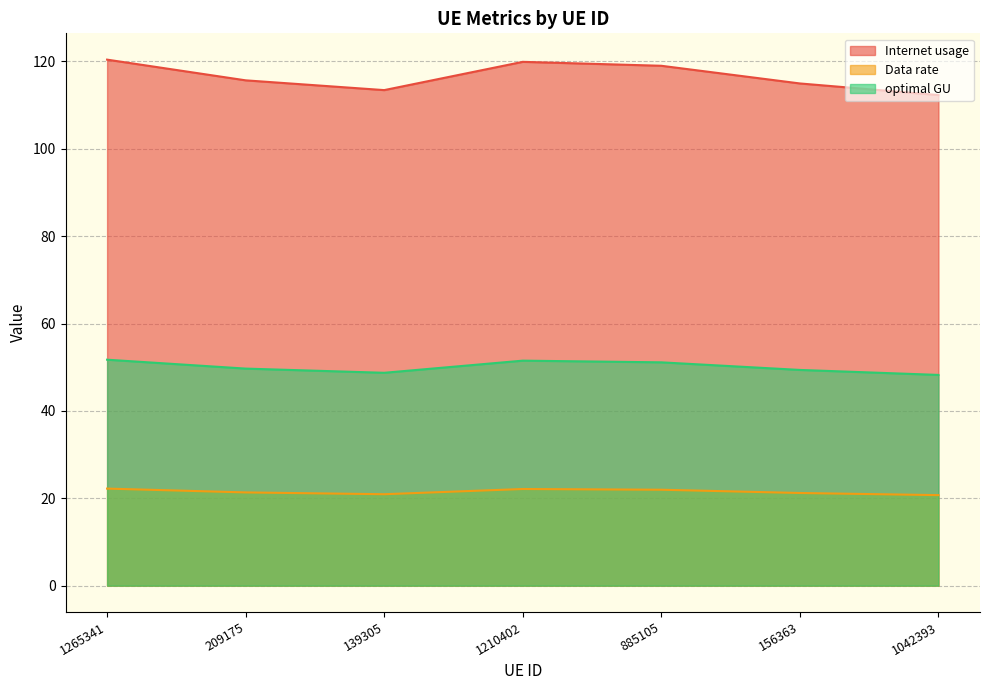

How many lines are shown in the chart?

3